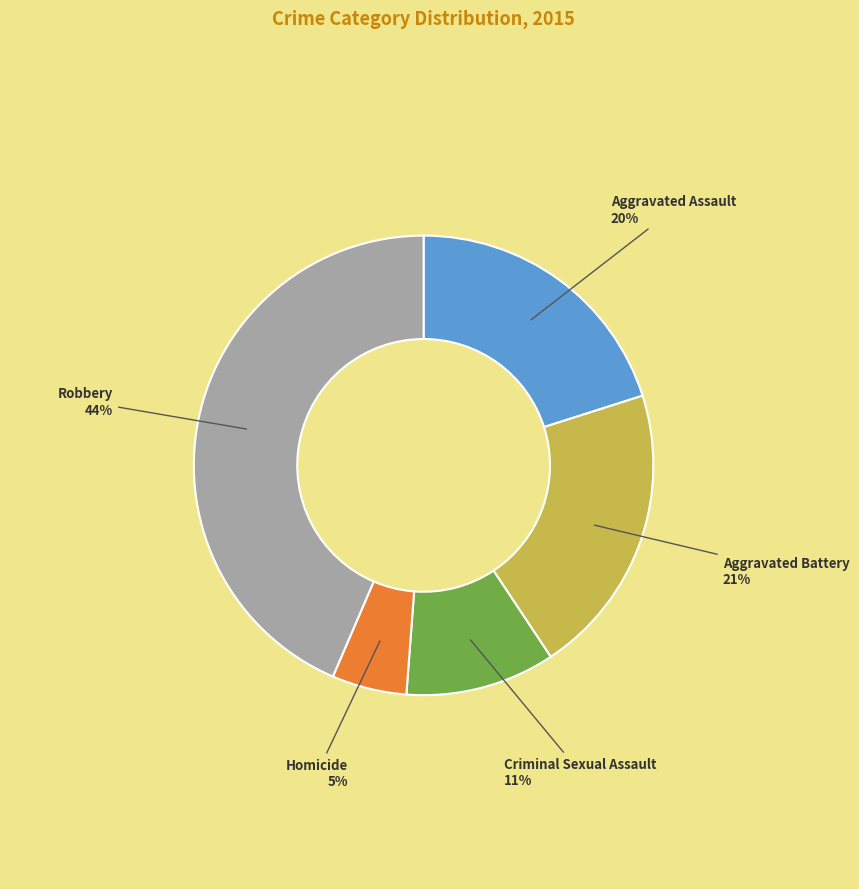

To the nearest percent, what is the combined percentage of Robbery and Homicide?

49%